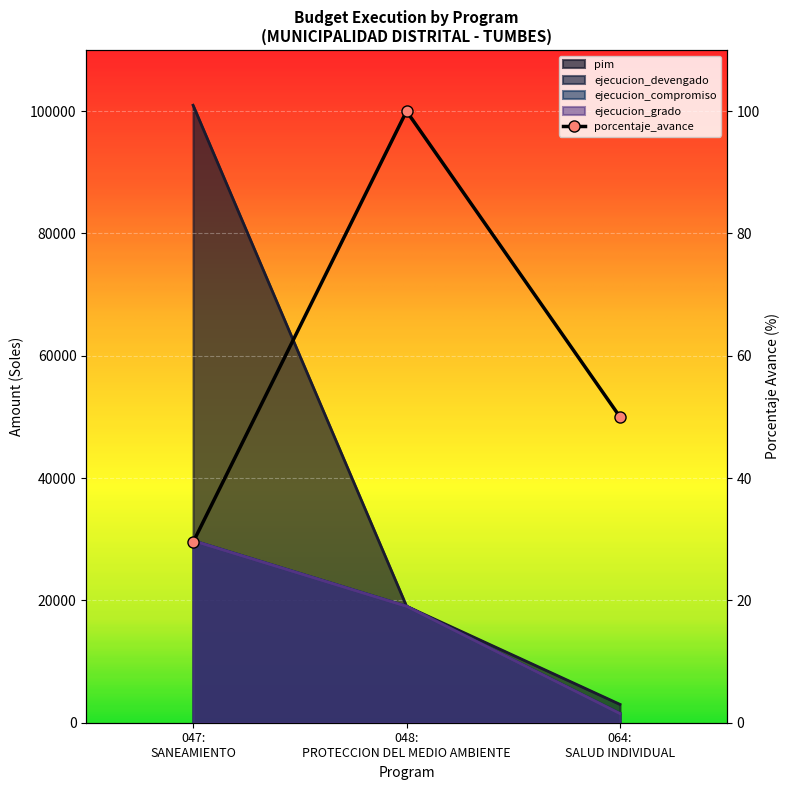

Reading left to right, transcribe all the data shown in this chart.

porcentaje_avance: 047: SANEAMIENTO=29.5	048: PROTECCION DEL MEDIO AMBIENTE=100.0	064: SALUD INDIVIDUAL=50.0
ejecucion_grado: 047: SANEAMIENTO=29773.0	048: PROTECCION DEL MEDIO AMBIENTE=19050.0	064: SALUD INDIVIDUAL=1500.0
ejecucion_devengado: 047: SANEAMIENTO=29773.0	048: PROTECCION DEL MEDIO AMBIENTE=19050.0	064: SALUD INDIVIDUAL=1500.0
ejecucion_compromiso: 047: SANEAMIENTO=29773.0	048: PROTECCION DEL MEDIO AMBIENTE=19050.0	064: SALUD INDIVIDUAL=1500.0
pim: 047: SANEAMIENTO=100969.0	048: PROTECCION DEL MEDIO AMBIENTE=19050.0	064: SALUD INDIVIDUAL=3000.0